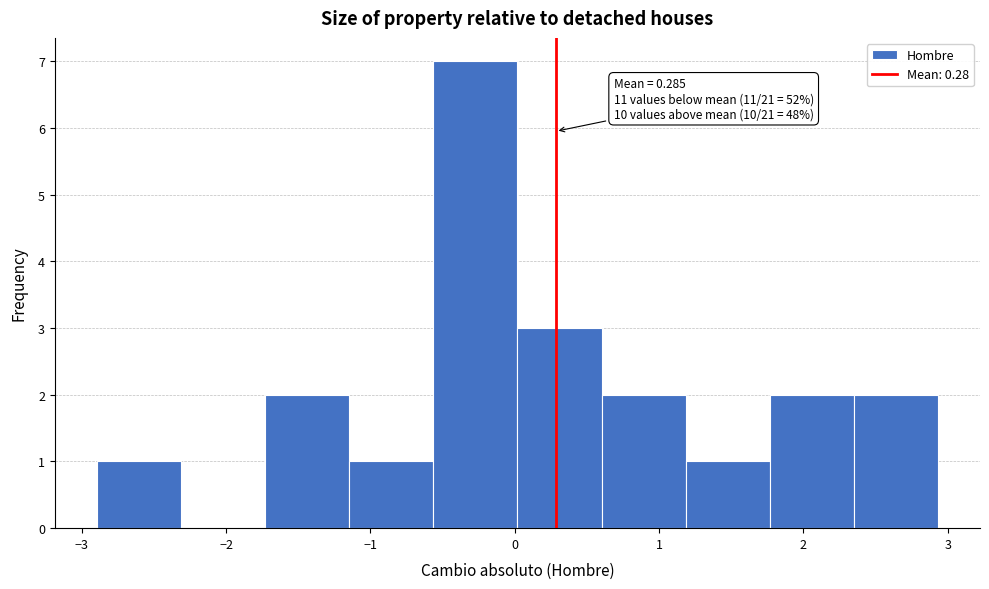

Which range on the x-axis has the tallest bar?

-0.6 to 0.0